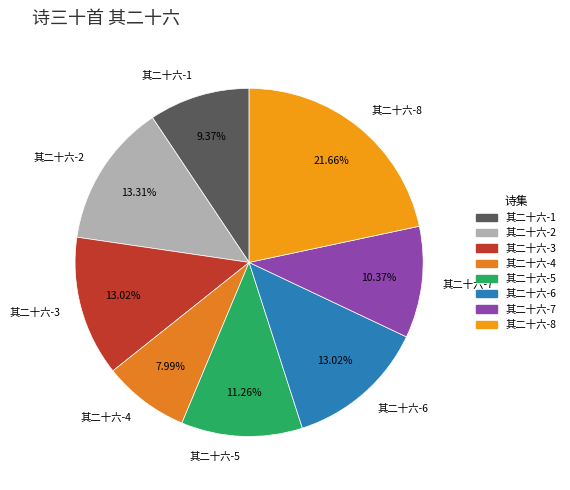

Is there a majority slice in this chart?

No